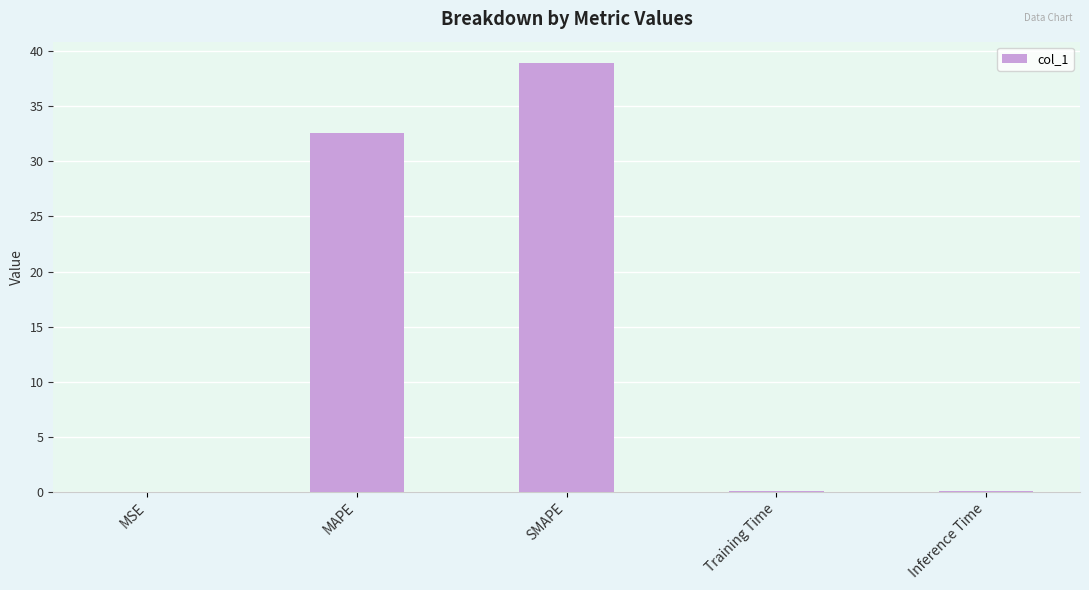

What is the maximum value shown in the chart?

38.9